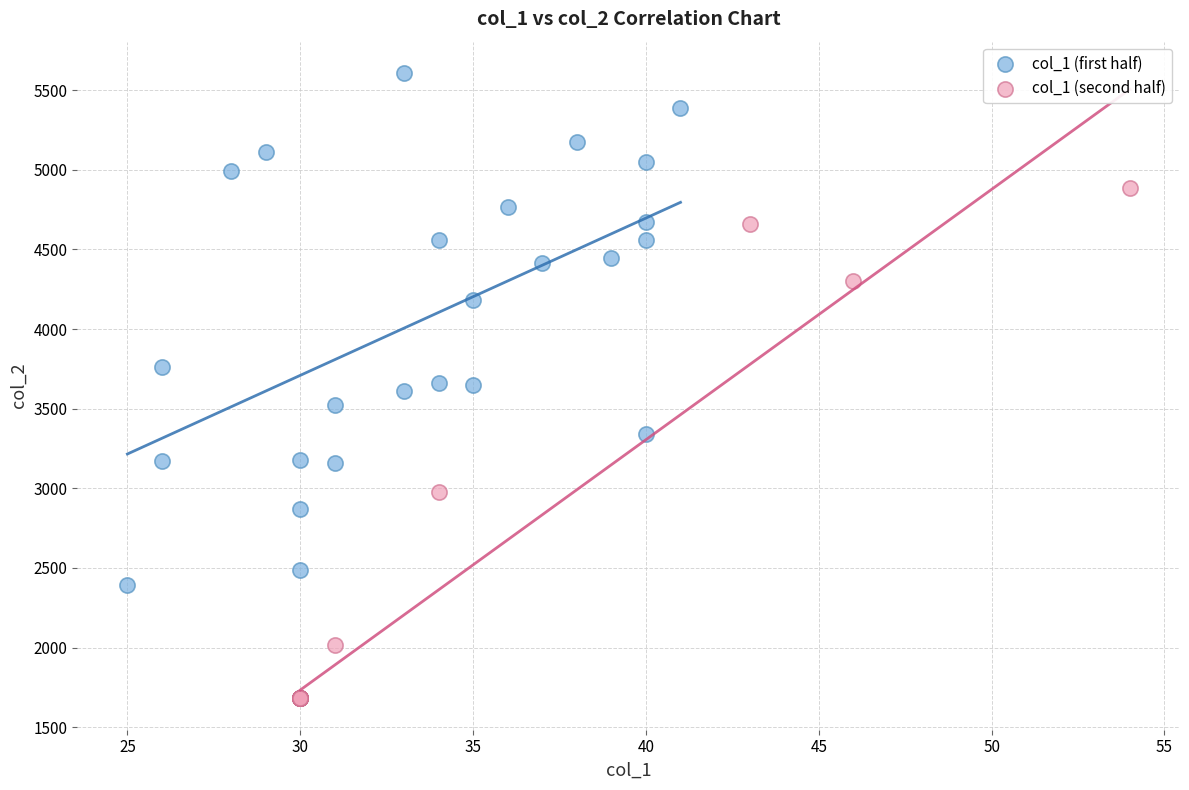

Which series contains the highest Y value?

col_1 (first half)